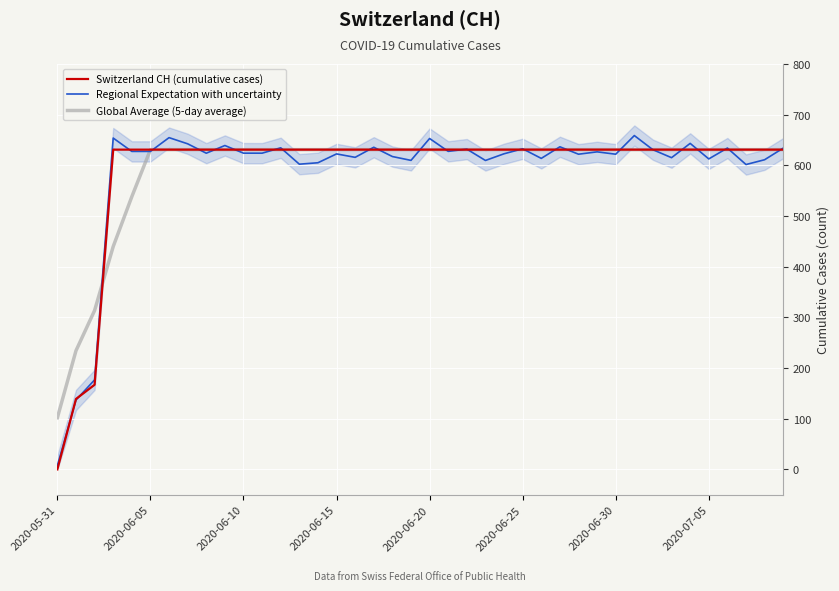

What is the difference between the second highest and minimum values in the Switzerland CH (cumulative cases) series?

631.0